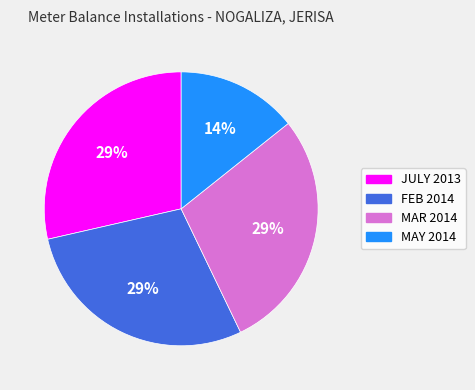

Count the number of slices in the pie.

4